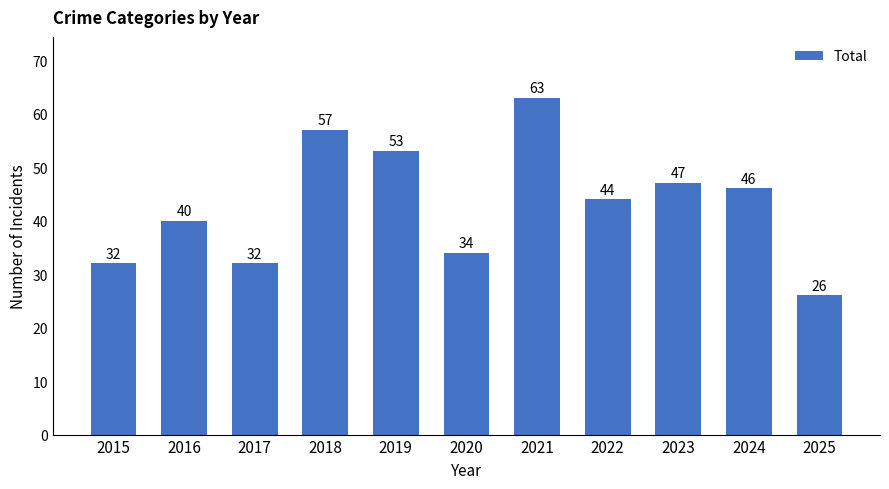

What is the greatest value displayed?

63